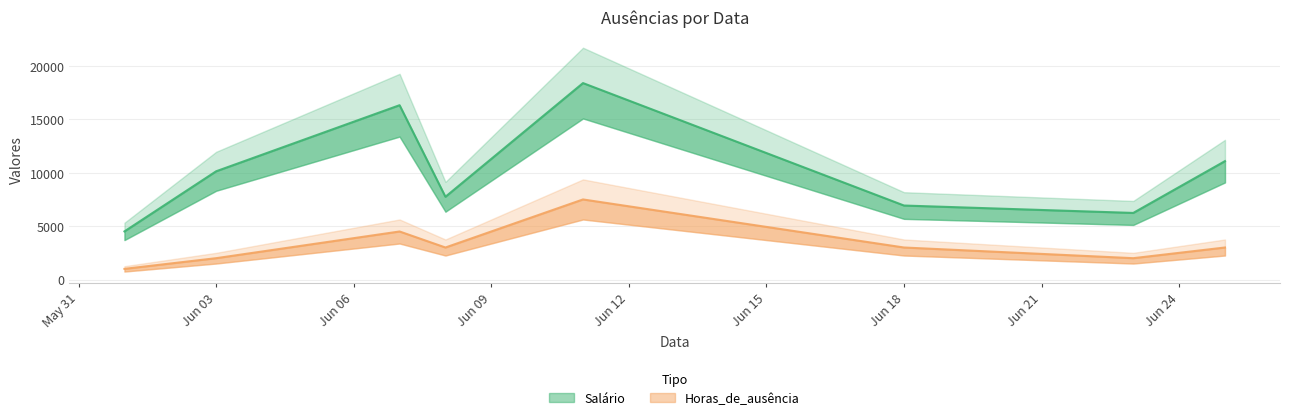

True or false: Salário has a value of 7748.1 at 2023-06-08.

True